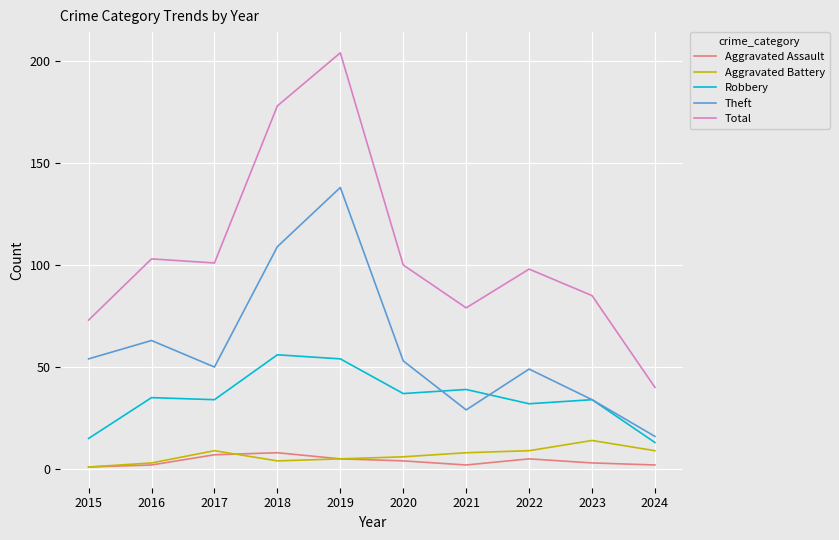

Which series changed the most between 2015 and 2016?

Total